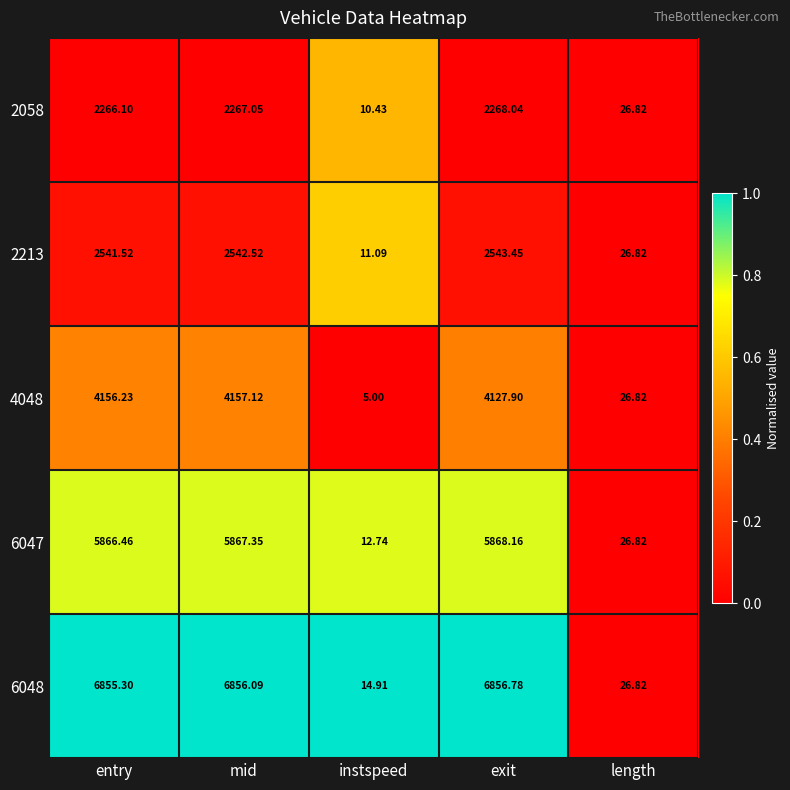

At mid, list the series in order from smallest to largest.

2058, 2213, 4048, 6047, 6048